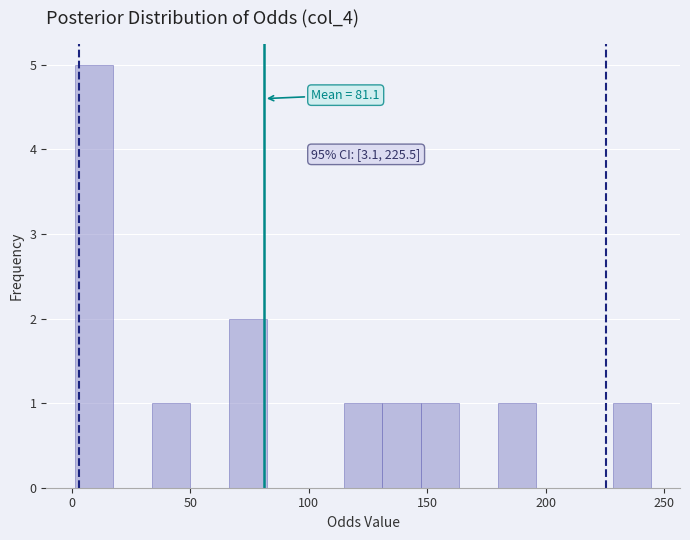

Read against the x-axis, roughly where is the centre of the tallest bar?

10